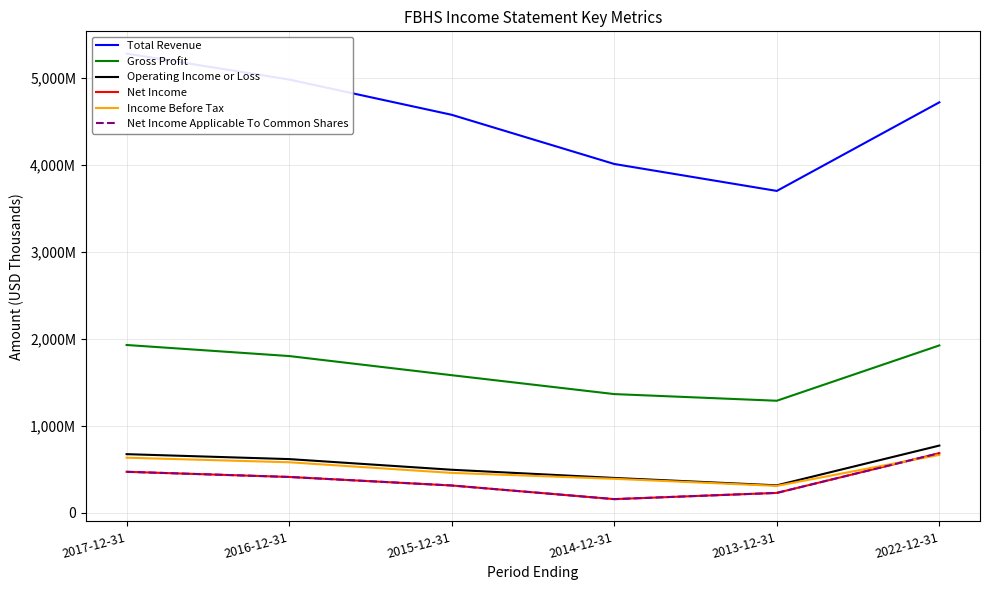

Between which two adjacent categories do Net Income and Income Before Tax first intersect?

2013-12-31 and 2022-12-31